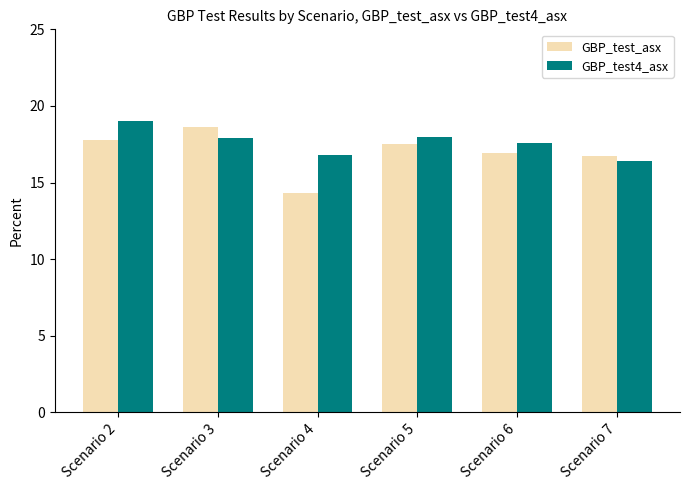

What is the spread (max minus min) of values at Scenario 7?

0.3